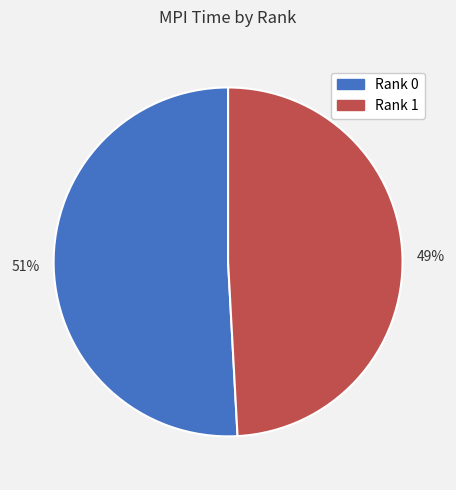

Which slice represents more than half of the pie?

51%